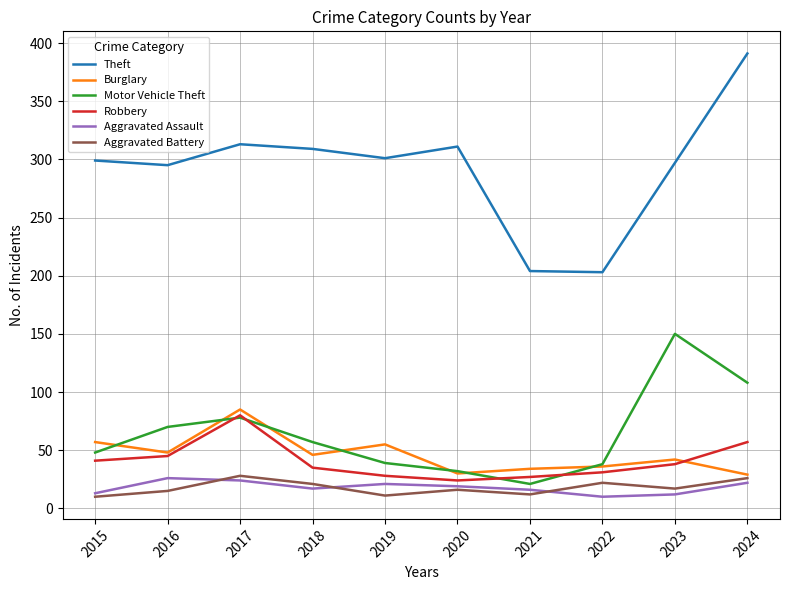

Does the chart have visible grid lines?

Yes